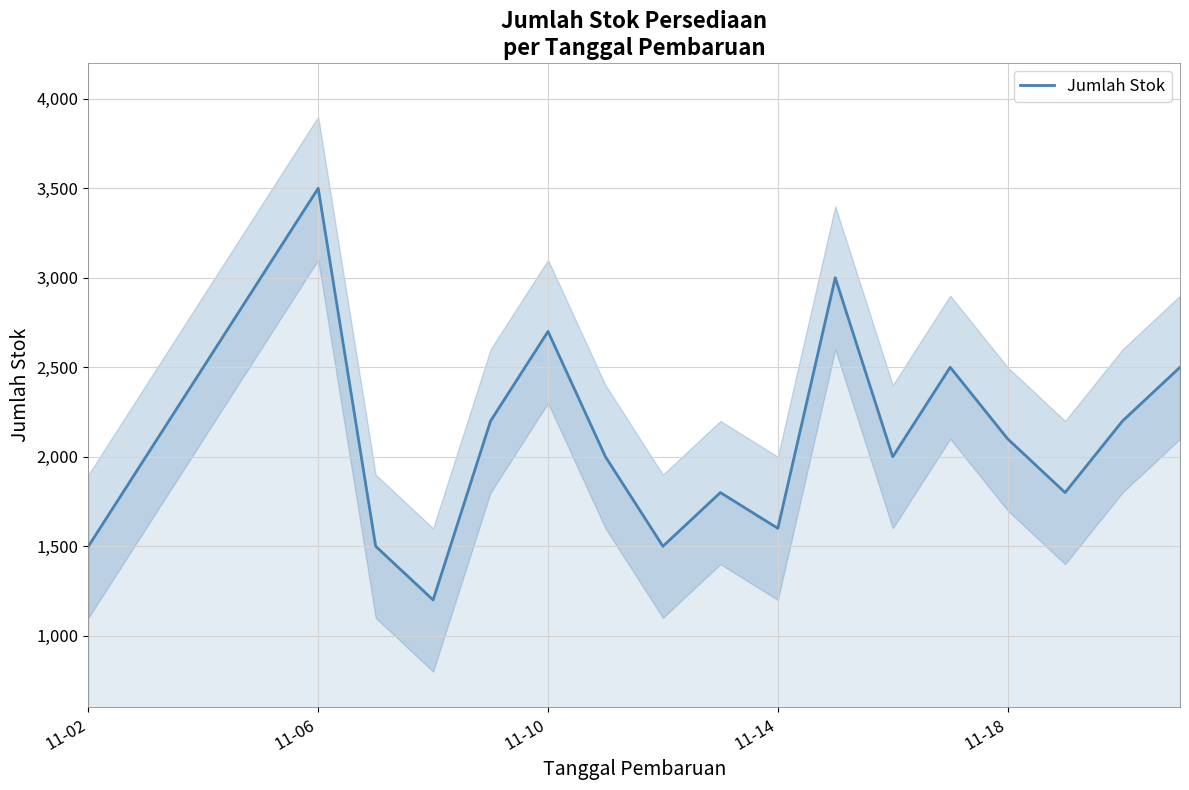

What is the highest value of the Jumlah Stok series?

3500